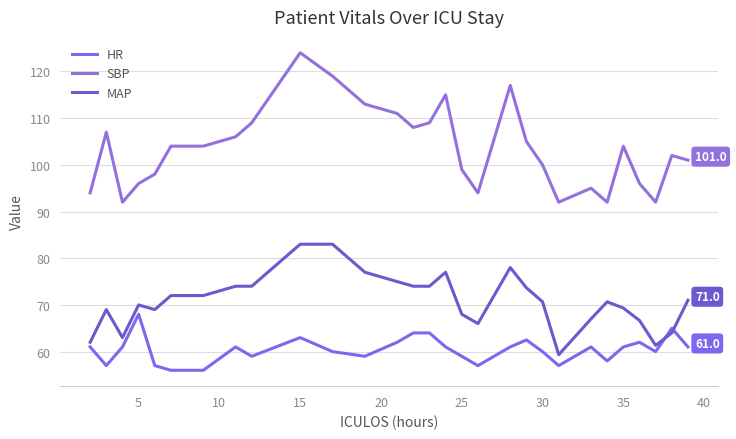

What is the sum of all SBP values?

2998.0